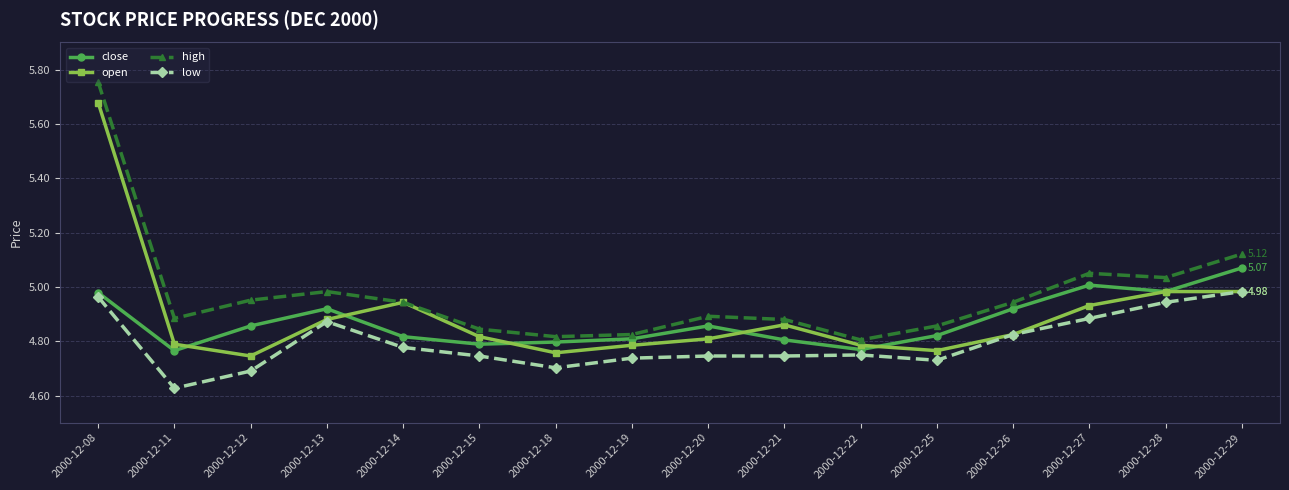

List the series in order of their peak value, highest first.

high, open, close, low